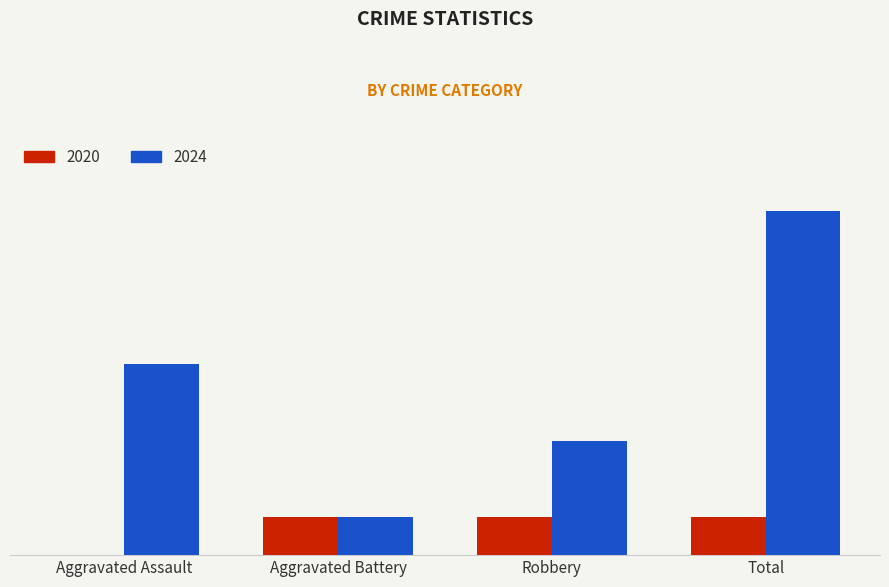

Are the bars horizontal?

No